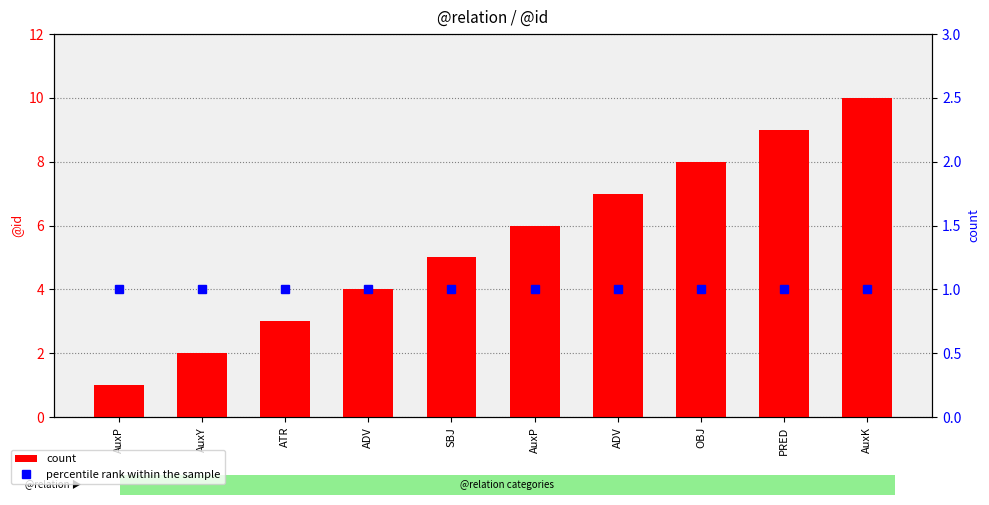

Does the chart contain stacked bars?

No